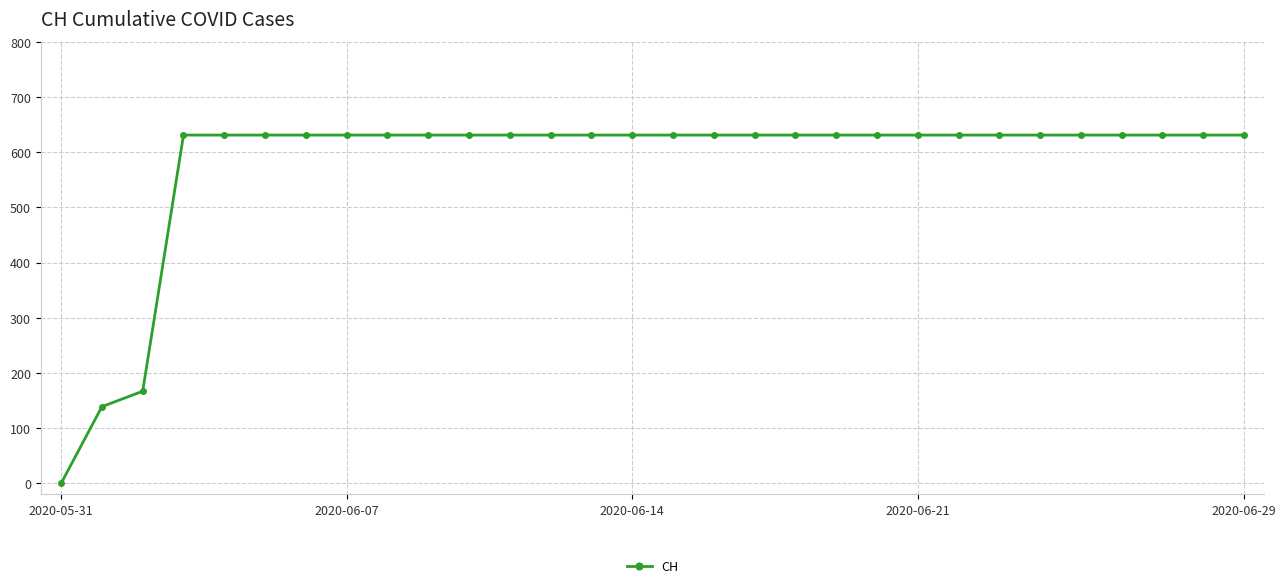

What is the average value?

578